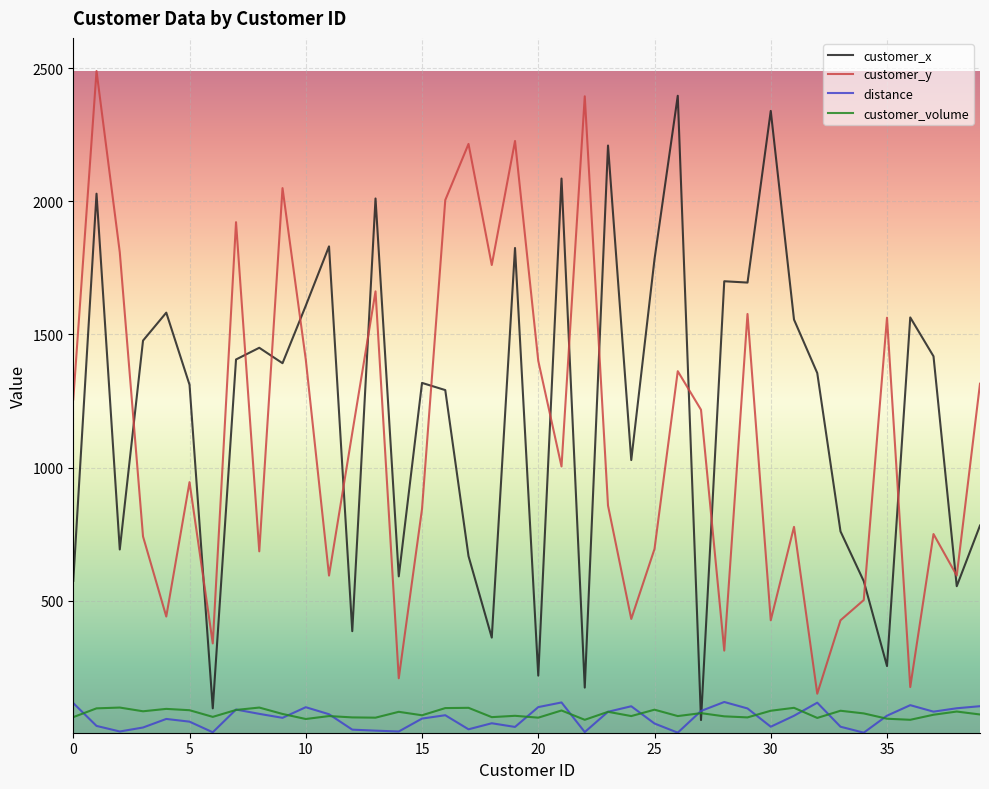

In customer_volume, how many points are lower than both neighbors (excluding endpoints)?

13